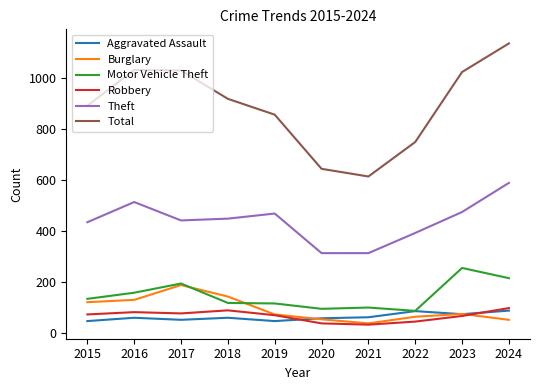

Which series has the largest range (max minus min)?

Total